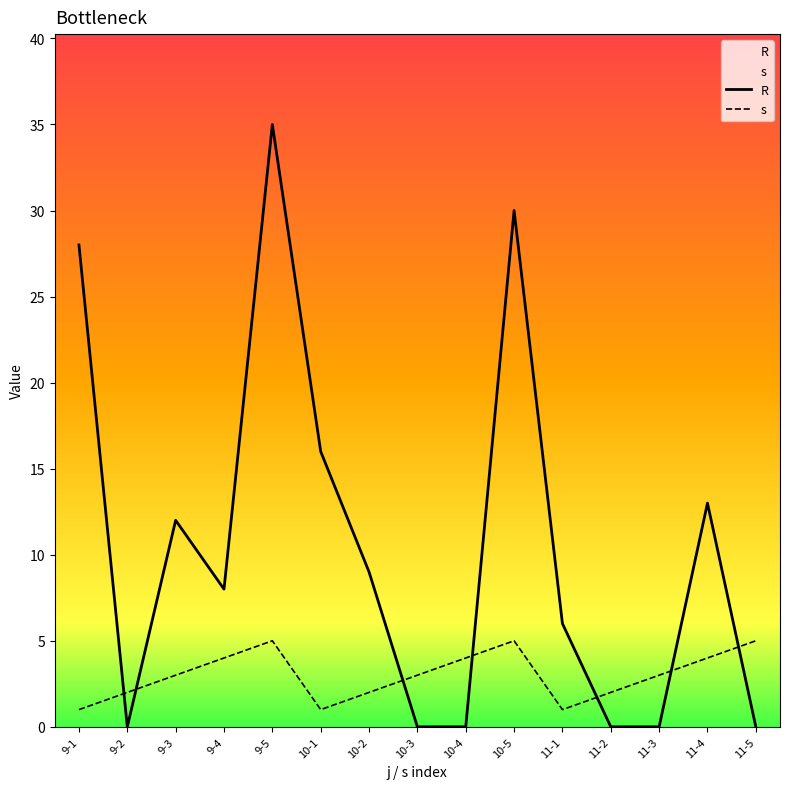

Which series has the widest spread of values?

R